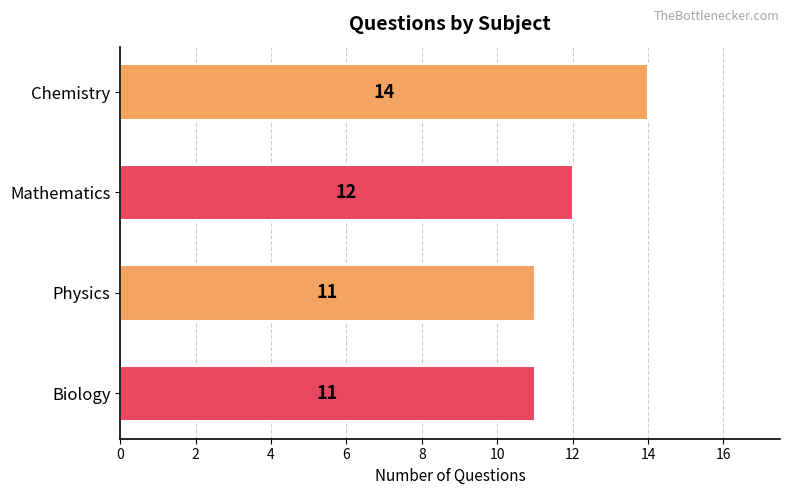

Reading top to bottom, extract all data points from this chart.

Chemistry=14	Mathematics=12	Physics=11	Biology=11